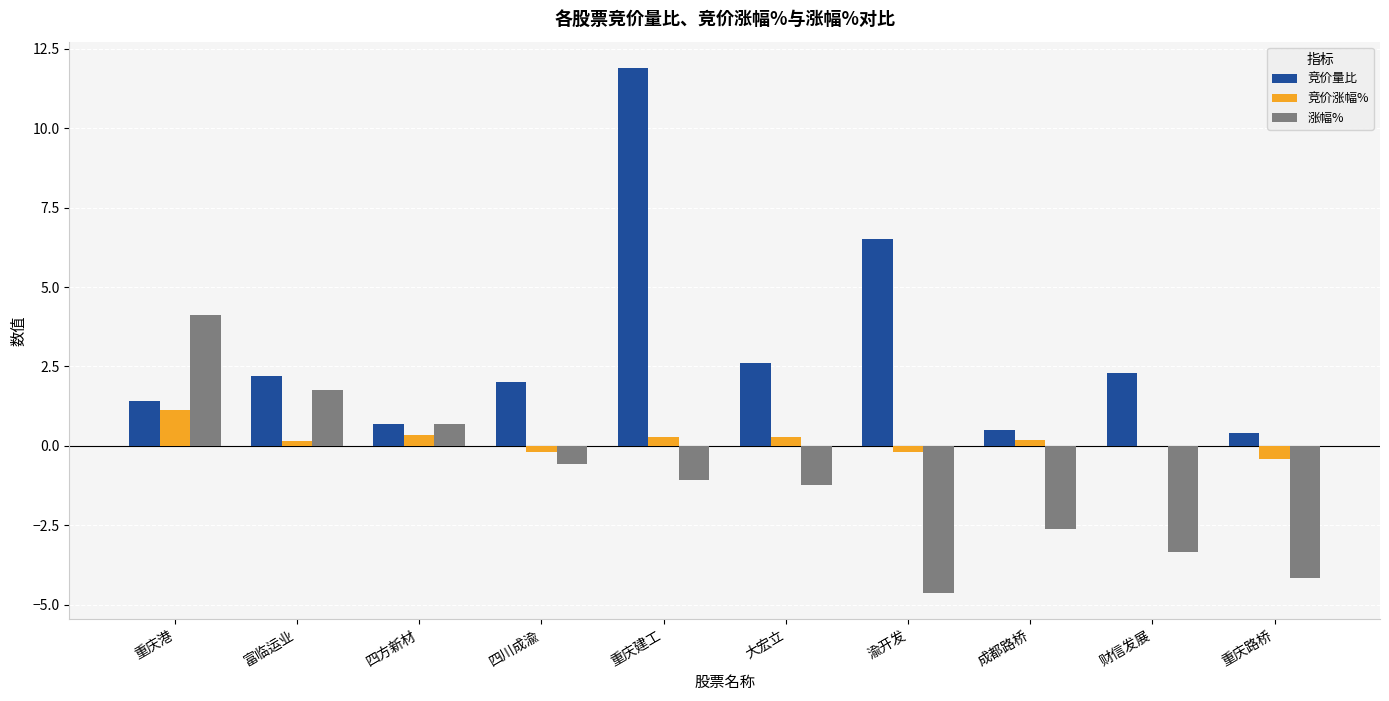

Which series has the largest total across all categories?

竞价量比